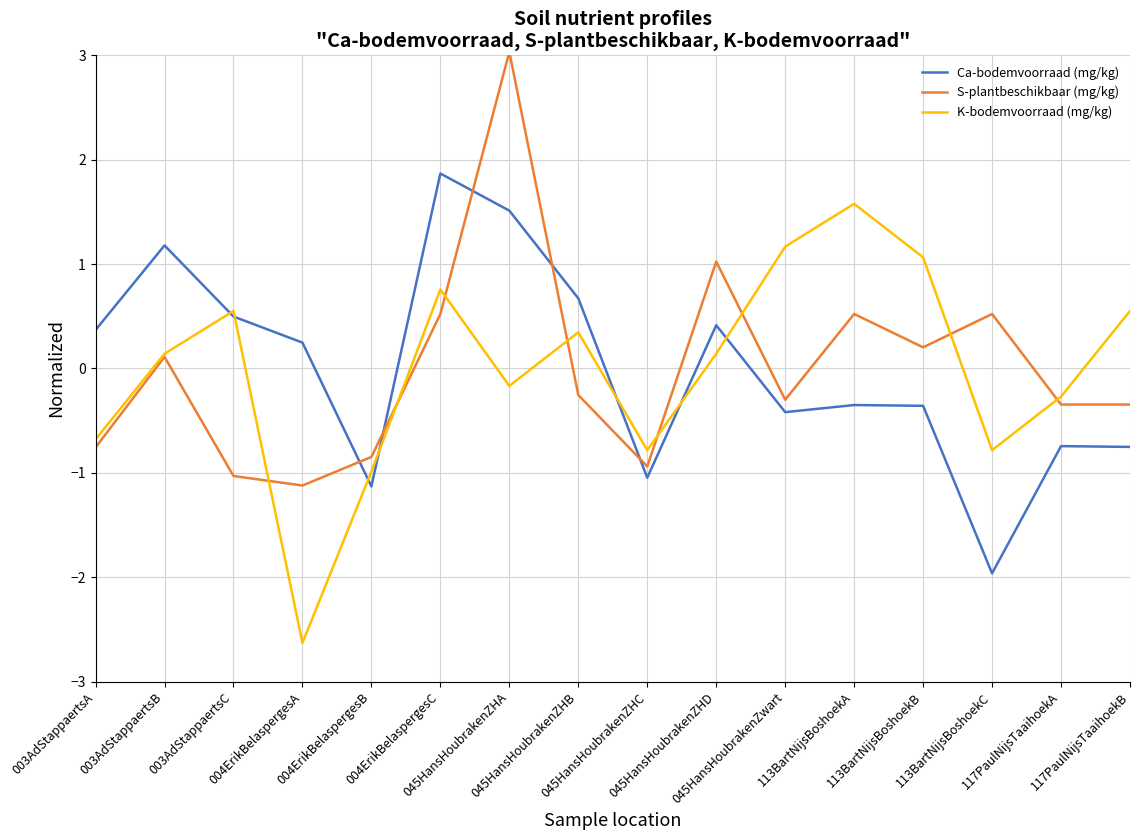

How many categories are shown in the chart?

16